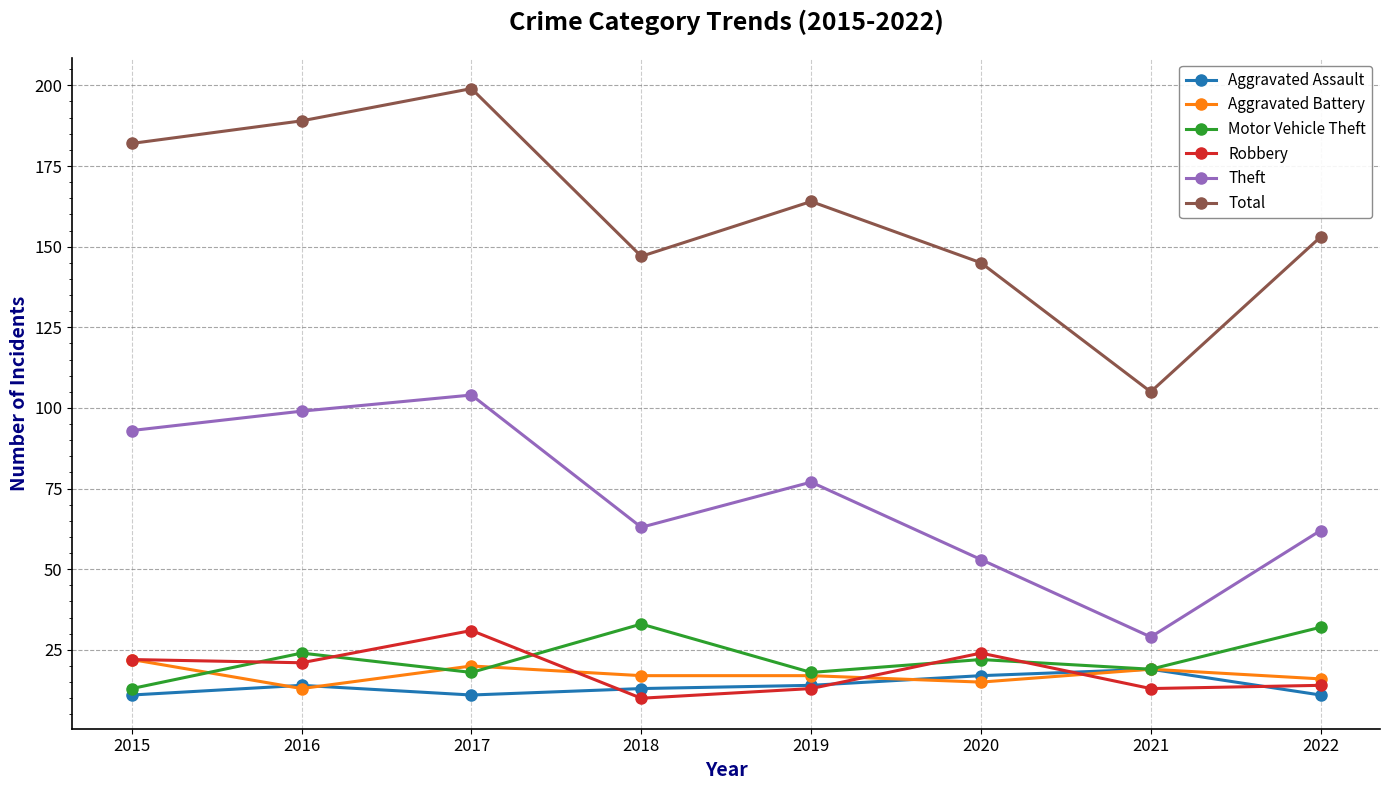

True or false: Theft has more than 2 interior local peaks.

False